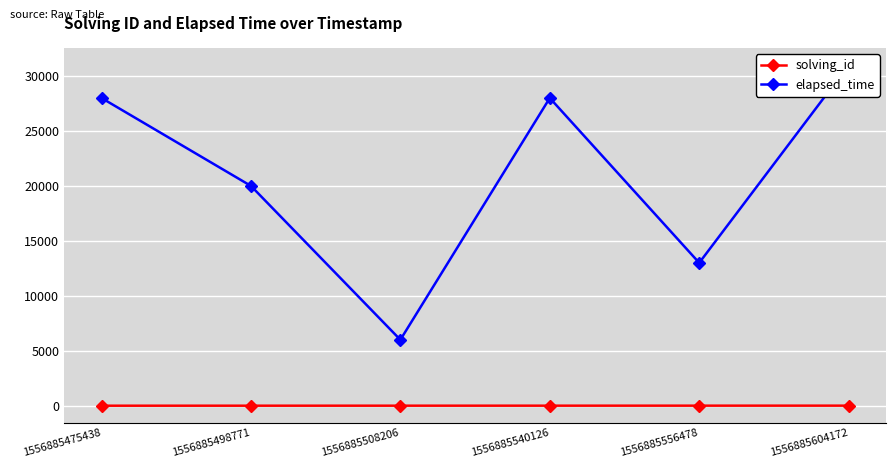

How many solving_id values are between 2 and 5?

4